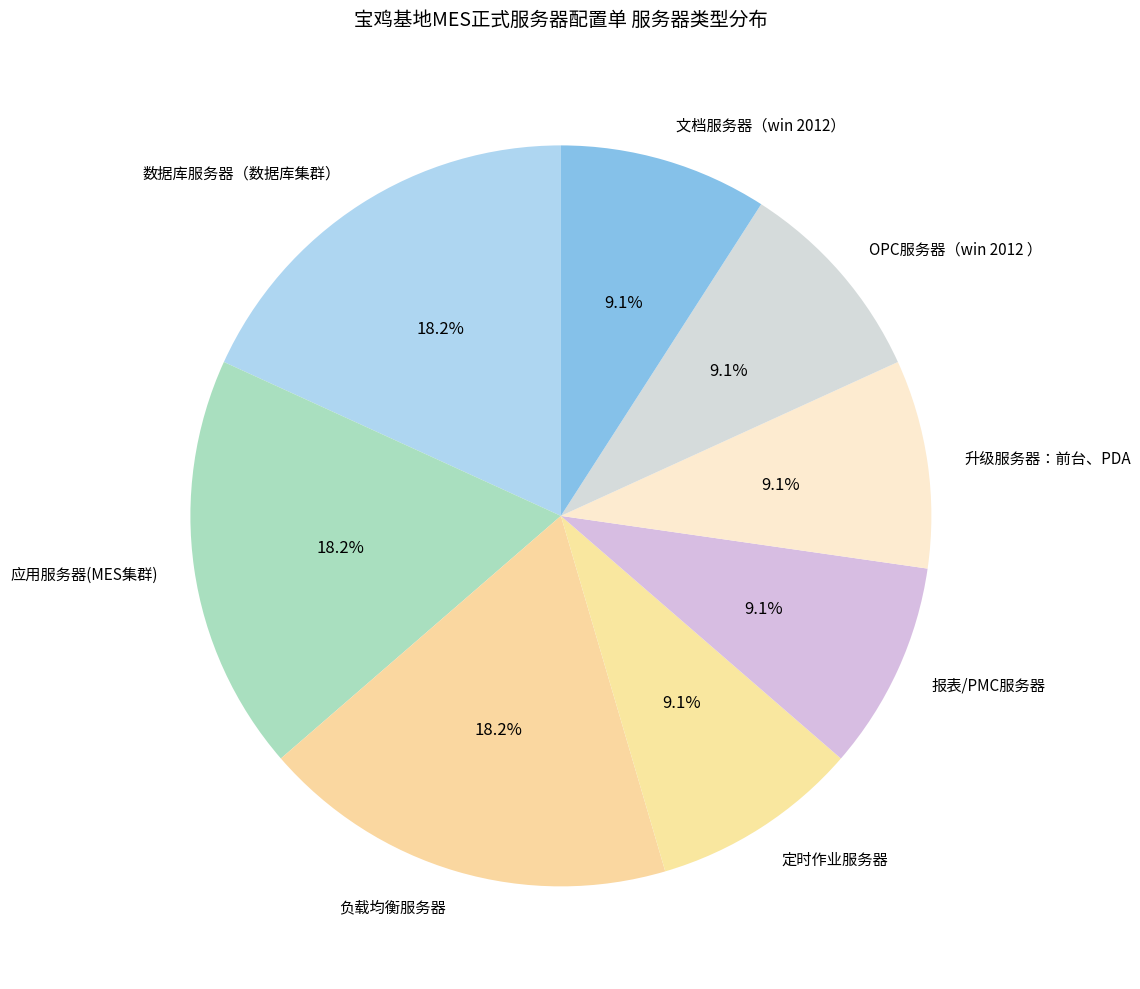

To the nearest percent, what is the combined percentage of OPC服务器（win 2012 ） and 文档服务器（win 2012）?

18%